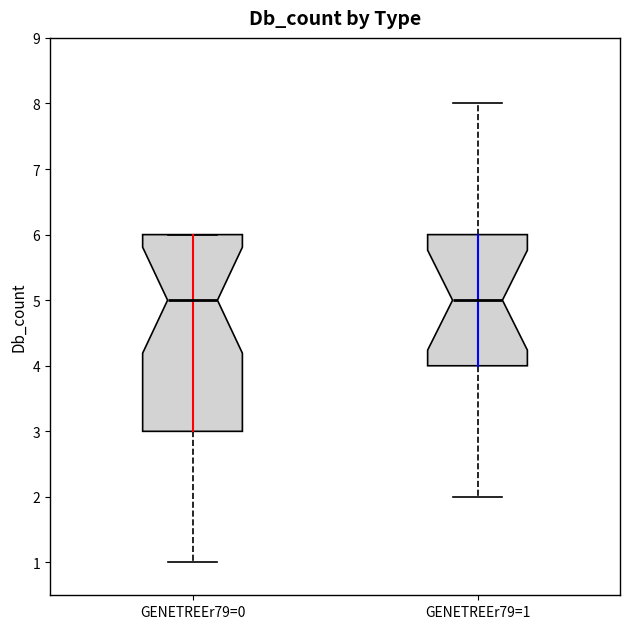

Reading left to right, transcribe this box plot: for each box, give where its median line is, the range the box spans, and where its two whiskers end, as read against the y-axis. The values are not printed on the chart, so give them approximately, as read against the axis.

GENETREEr79=0: median 5, box 3 to 6, whiskers 1 to 6
GENETREEr79=1: median 5, box 4 to 6, whiskers 2 to 8